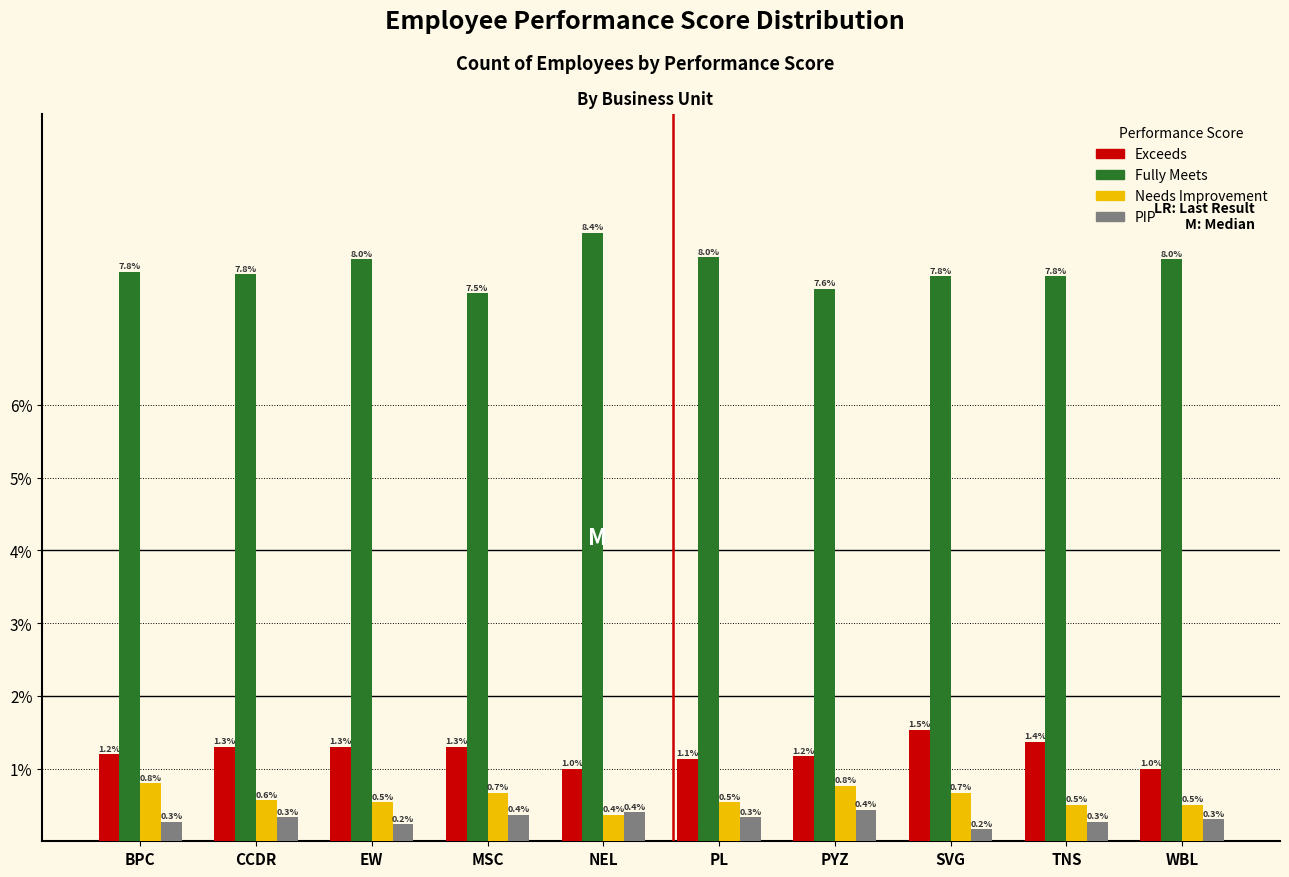

Reading right to left, what are all the values shown in this chart?

Exceeds: WBL=1.0	TNS=1.4	SVG=1.5	PYZ=1.2	PL=1.1	NEL=1.0	MSC=1.3	EW=1.3	CCDR=1.3	BPC=1.2
Fully Meets: WBL=8.0	TNS=7.8	SVG=7.8	PYZ=7.6	PL=8.0	NEL=8.4	MSC=7.5	EW=8.0	CCDR=7.8	BPC=7.8
Needs Improvement: WBL=0.5	TNS=0.5	SVG=0.7	PYZ=0.8	PL=0.5	NEL=0.4	MSC=0.7	EW=0.5	CCDR=0.6	BPC=0.8
PIP: WBL=0.3	TNS=0.3	SVG=0.2	PYZ=0.4	PL=0.3	NEL=0.4	MSC=0.4	EW=0.2	CCDR=0.3	BPC=0.3